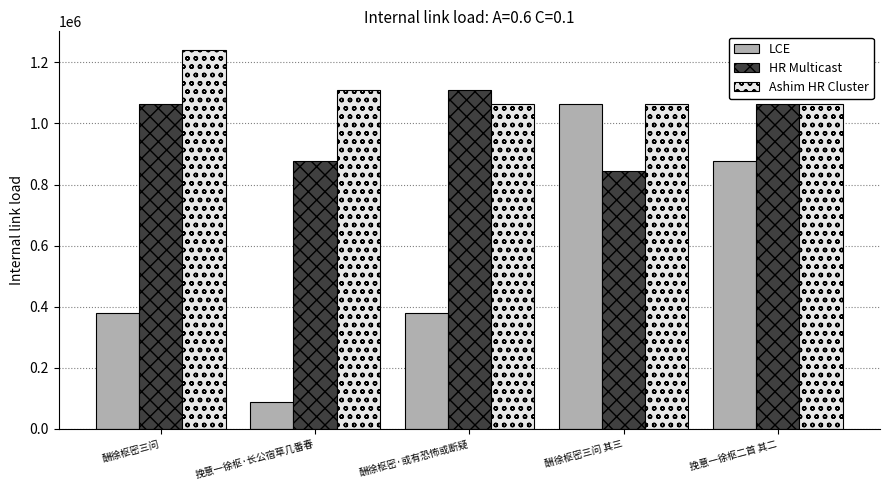

What are all the series names shown in the legend?

LCE, HR Multicast, Ashim HR Cluster